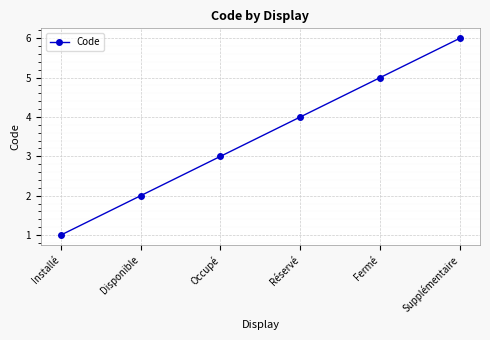

True or false: there are more than 1 points higher than both neighbors.

False